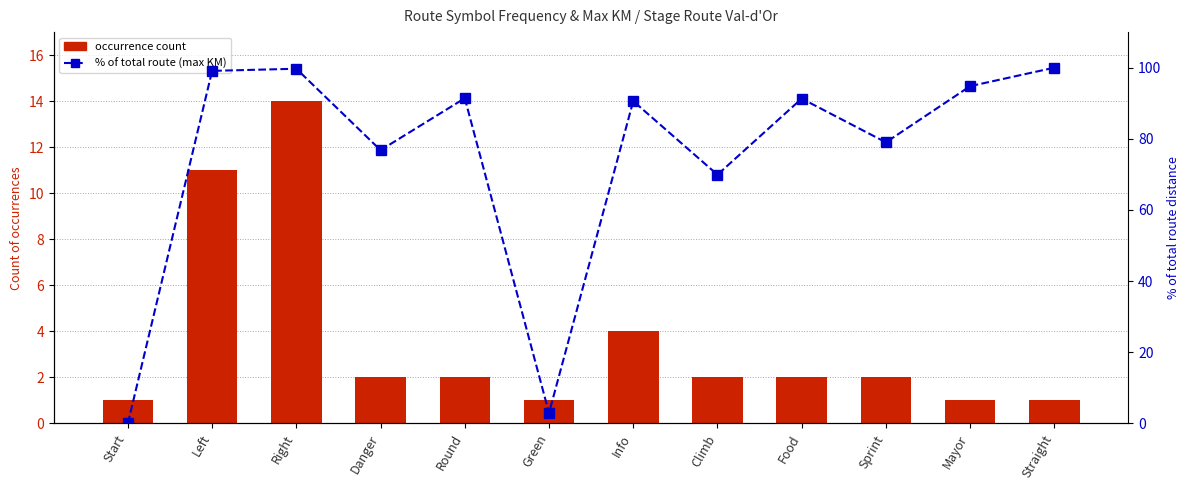

What are all the series names shown in the legend?

occurrence count, % of total route (max KM)